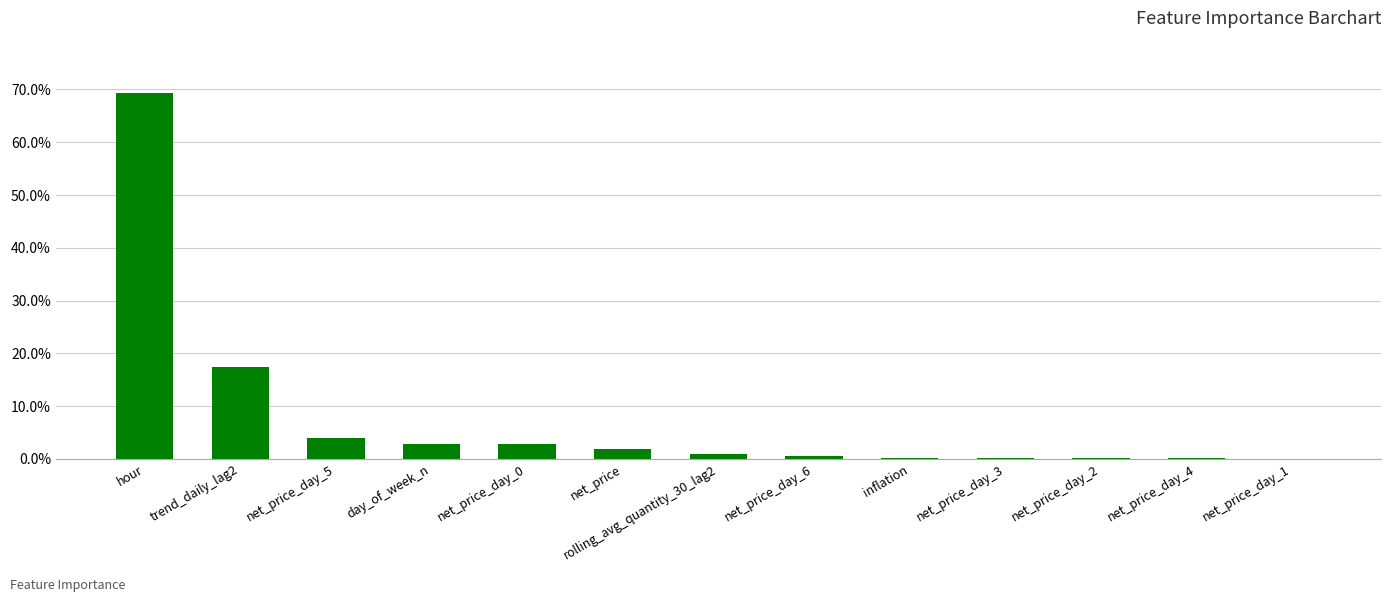

What is the difference between the maximum and second lowest values?

0.7